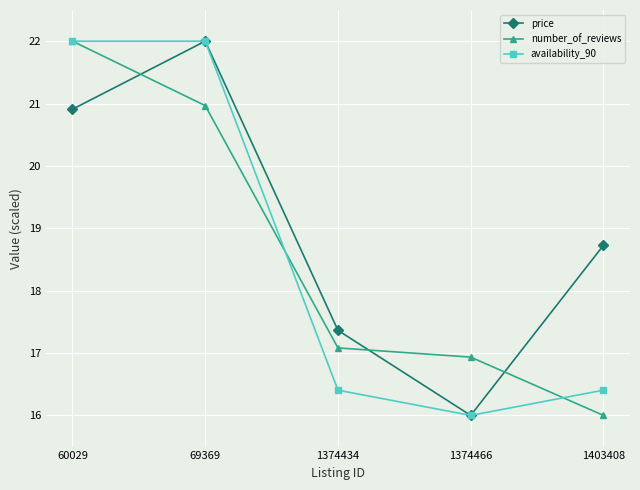

What is the difference between the highest and lowest values at 60029?

1.1